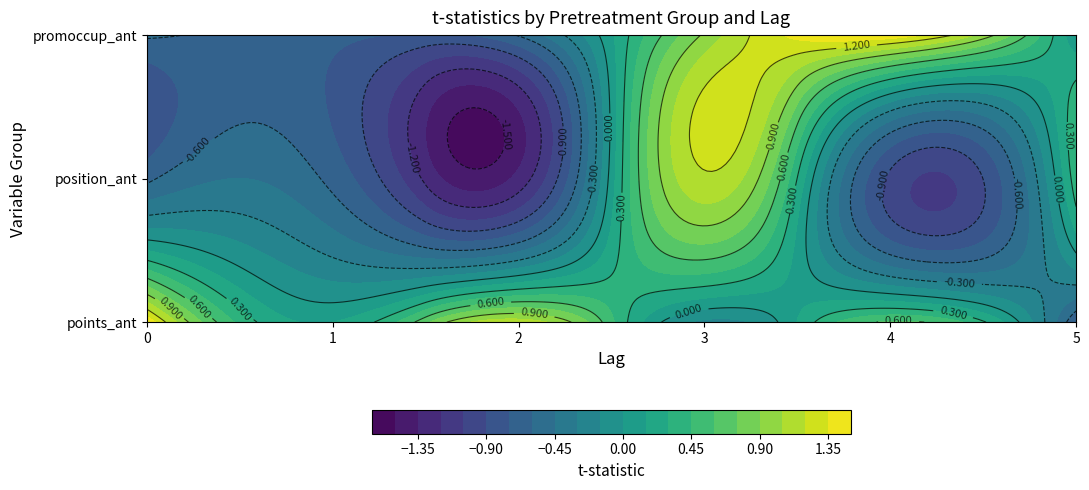

Between 2 and 3, which series saw the biggest shift?

position_ant